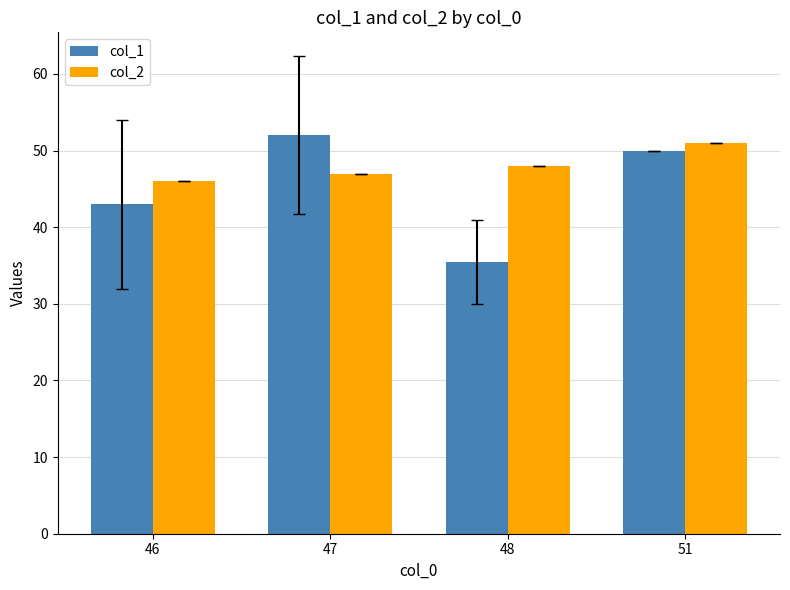

Reading left to right, transcribe all the data shown in this chart.

col_1: 46=43.0	47=52.0	48=35.5	51=50.0
col_2: 46=46.0	47=47.0	48=48.0	51=51.0